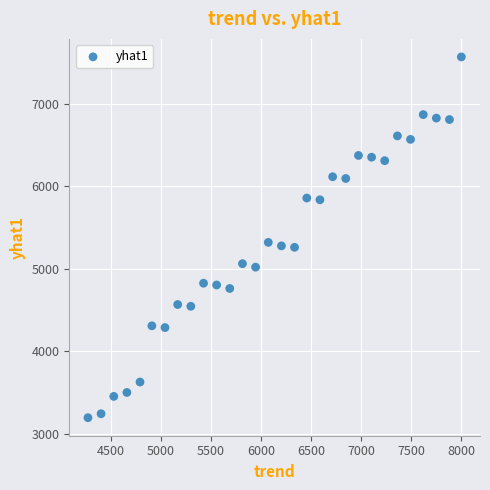

What is the range of Y values (max minus min)?

4369.6